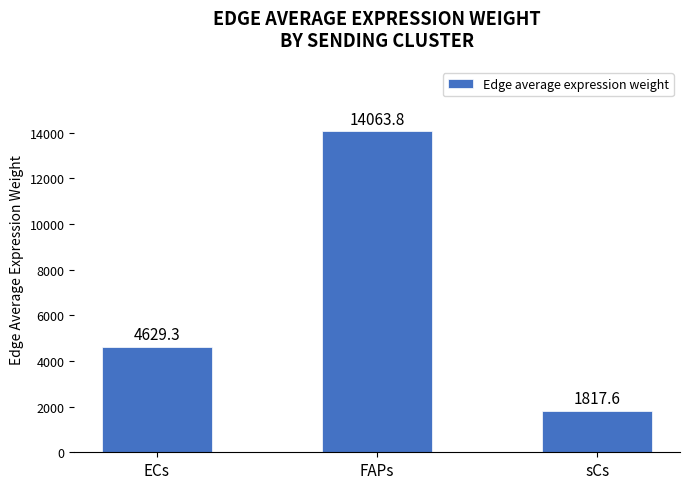

Read the value at ECs.

4629.3